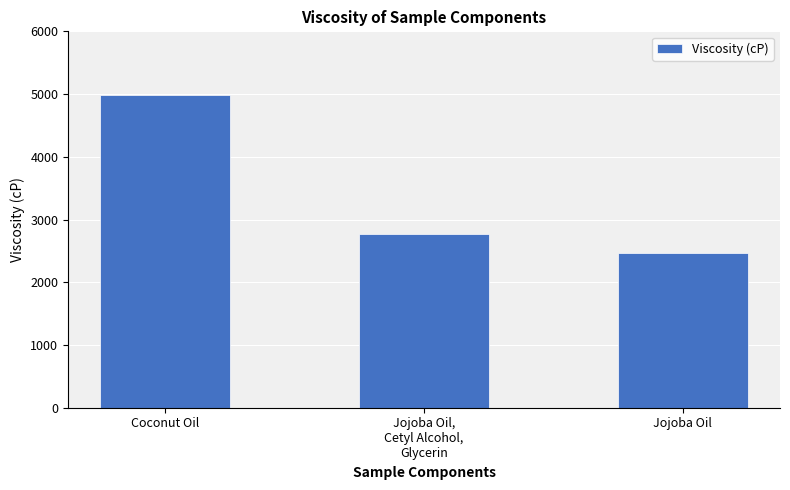

Which category has the highest value across all series?

Coconut Oil